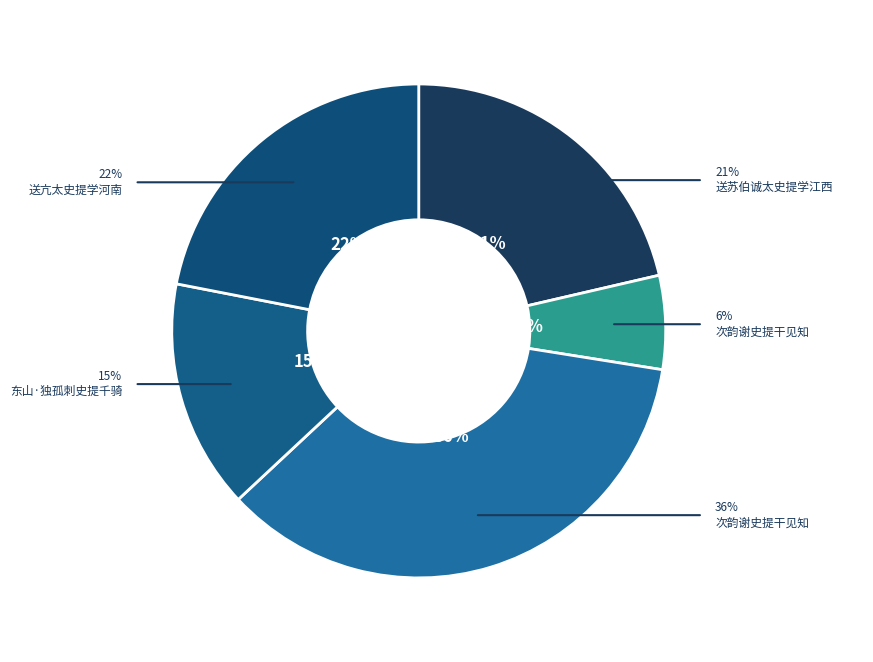

To the nearest percent, what is the average slice percentage?

20%